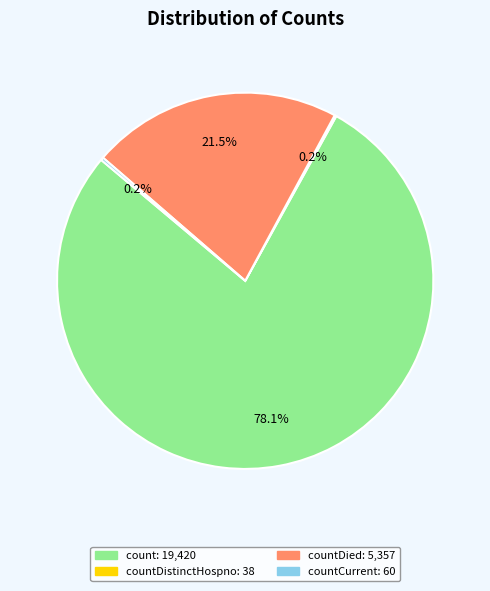

To the nearest percent, what is the average slice percentage?

25%